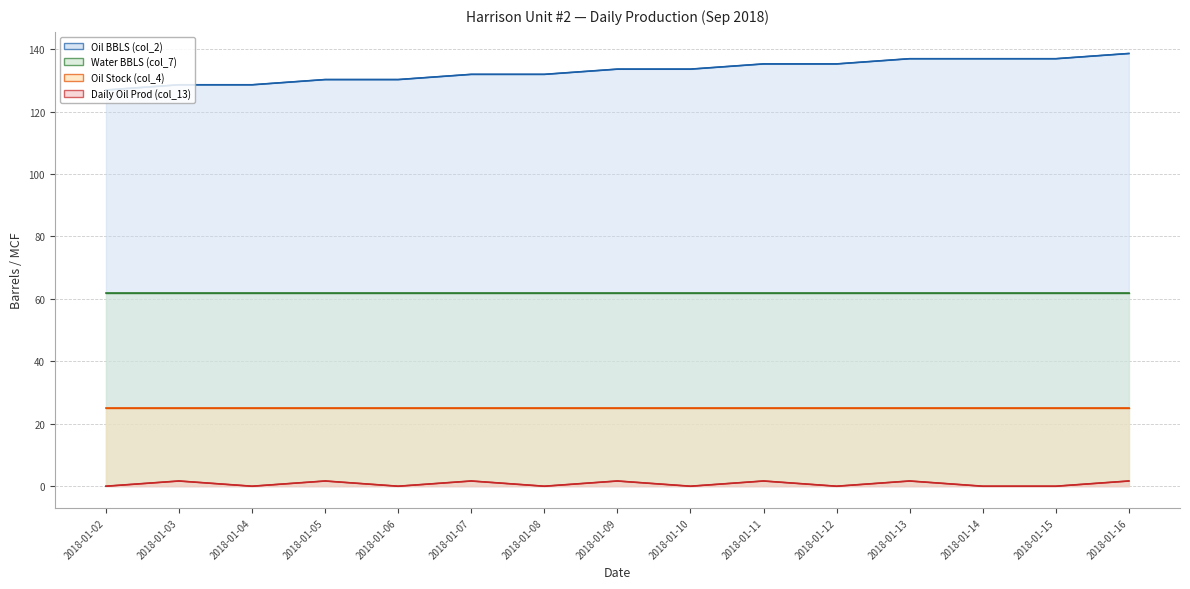

The value of Oil BBLS (col_2) at 2018-01-09 is 133.6. True or false?

True